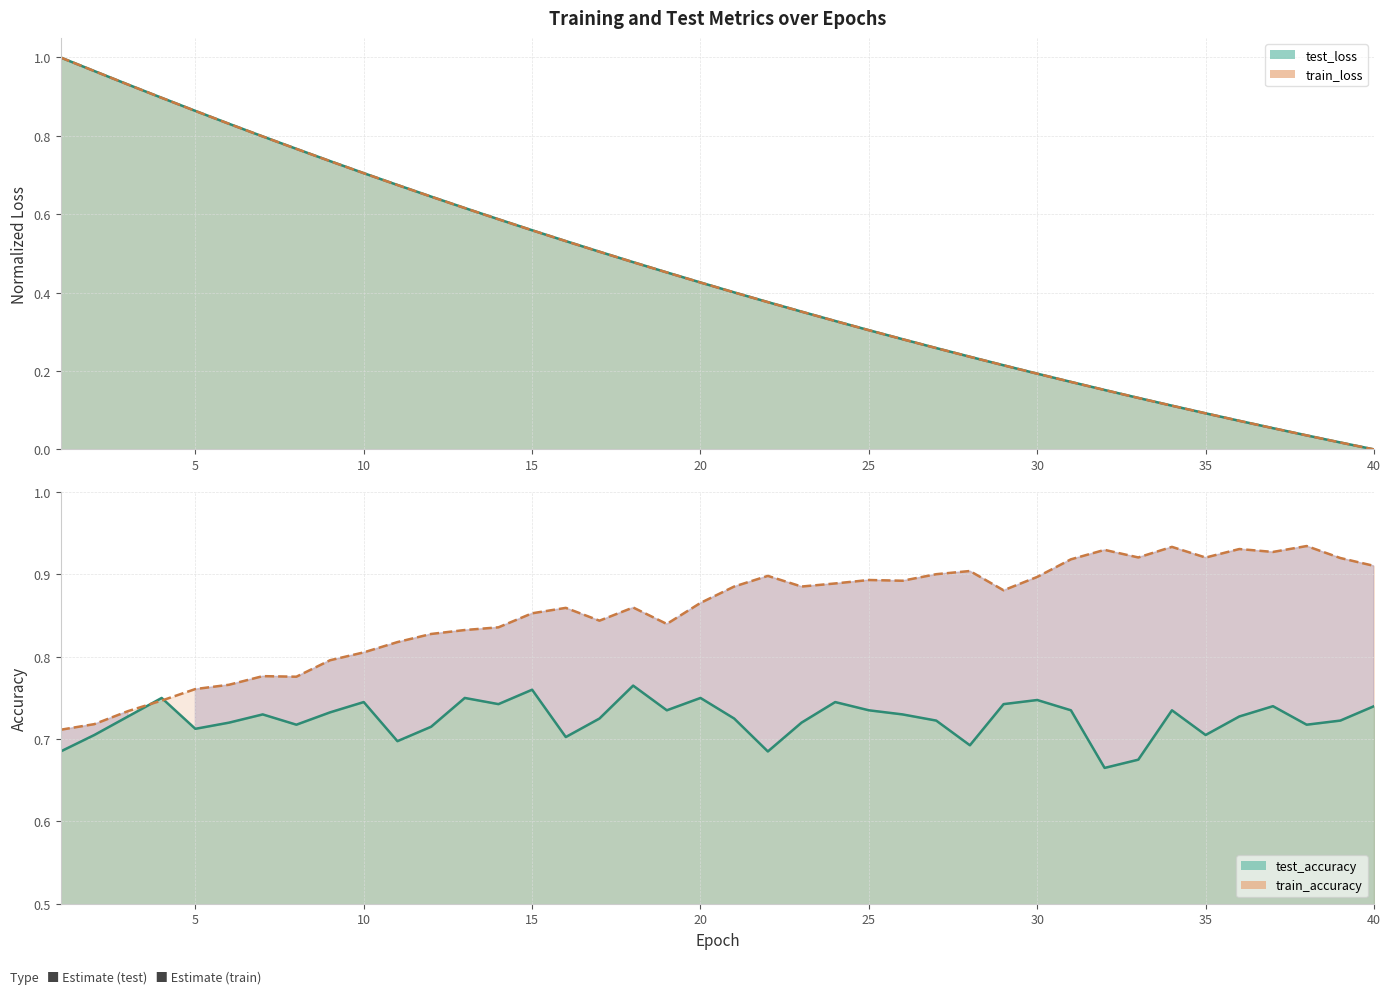

True or false: train_loss has more than 1 points higher than both neighbors.

False